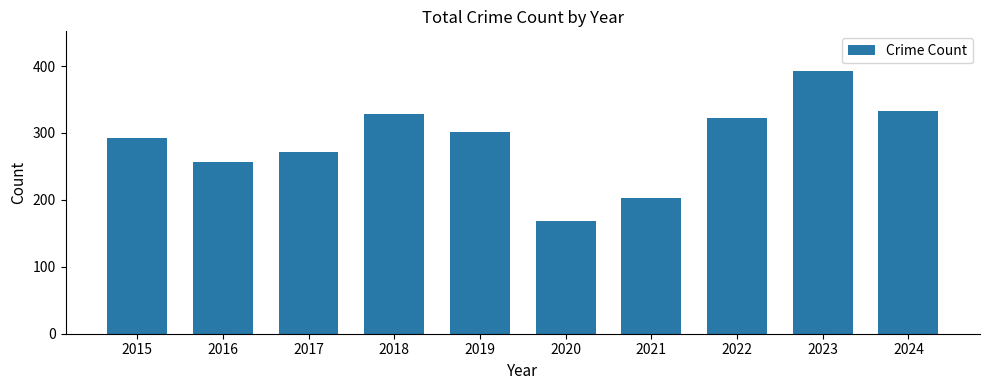

Read the value at 2016.

256